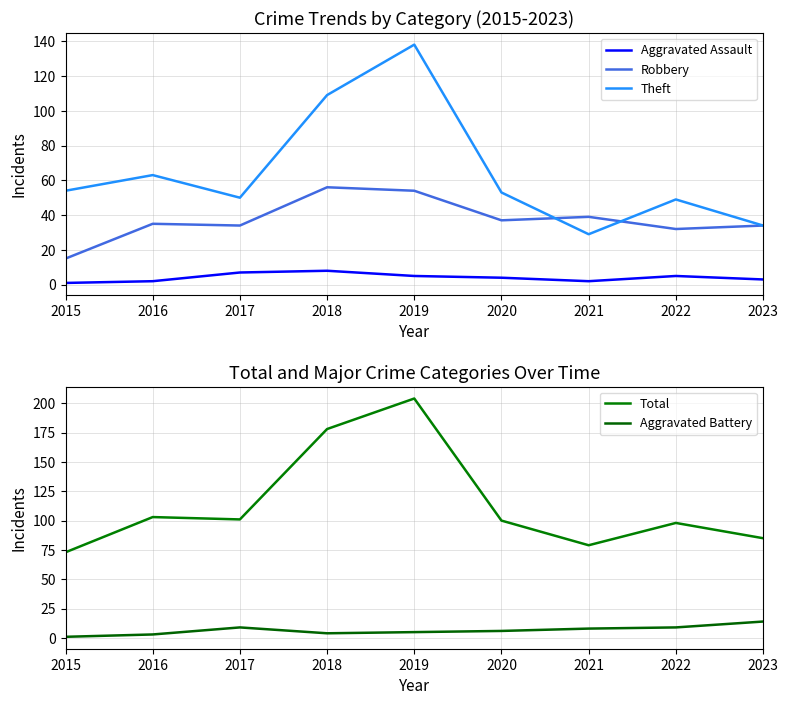

What is the total value across all series at 2022?

193